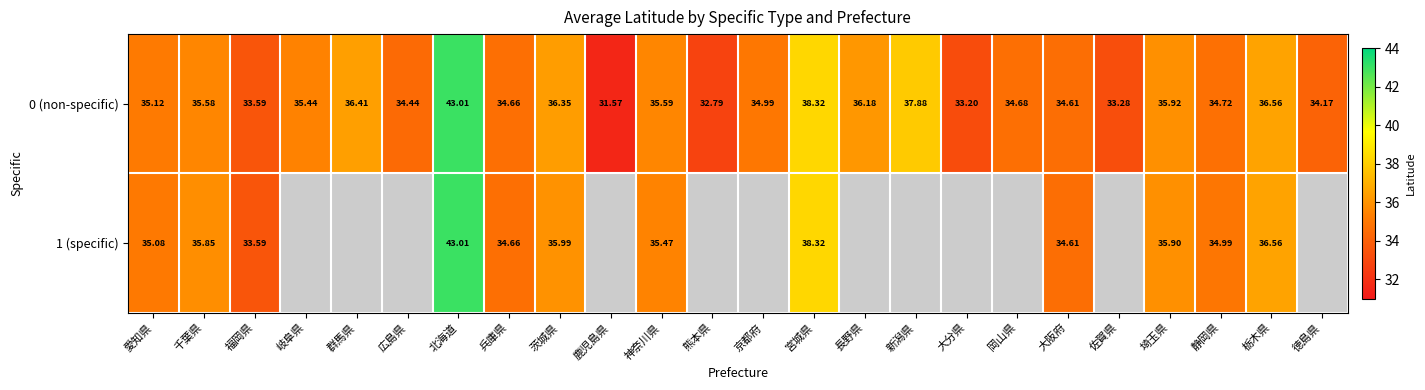

How many values in the 0 (non-specific) series exceed 35?

12